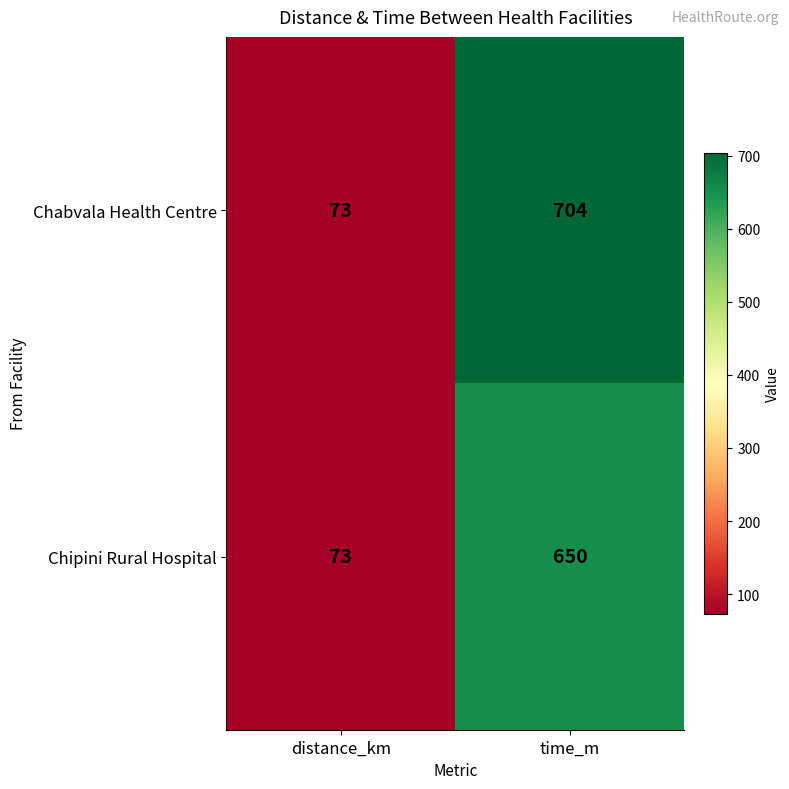

What is the sum of the Chabvala Health Centre values at time_m and distance_km?

777